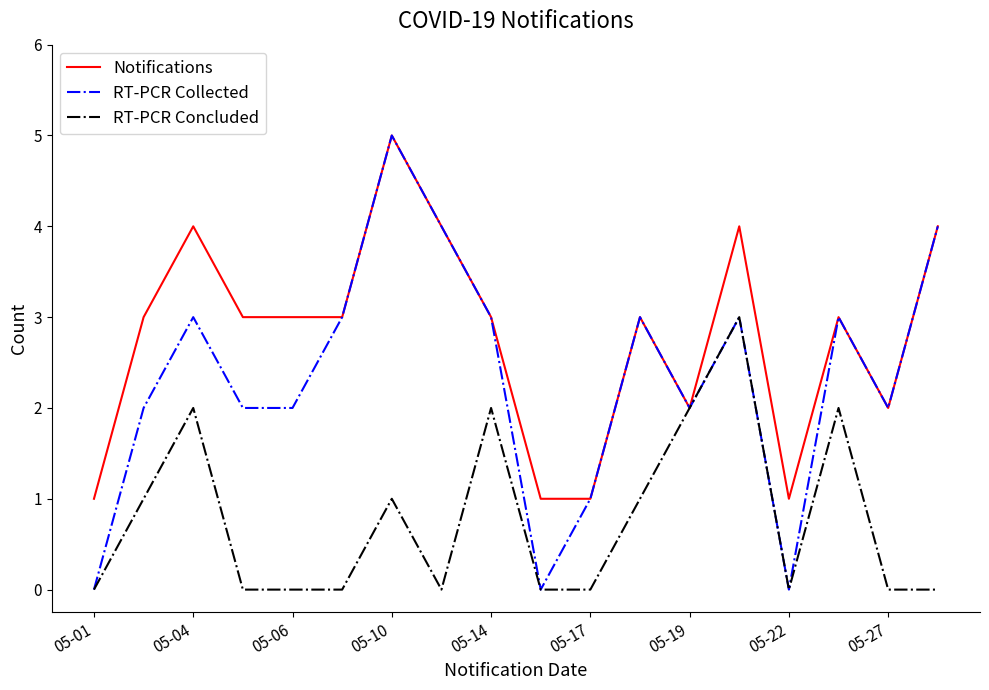

Rank the series by their average value, from highest to lowest.

Notifications, RT-PCR Collected, RT-PCR Concluded